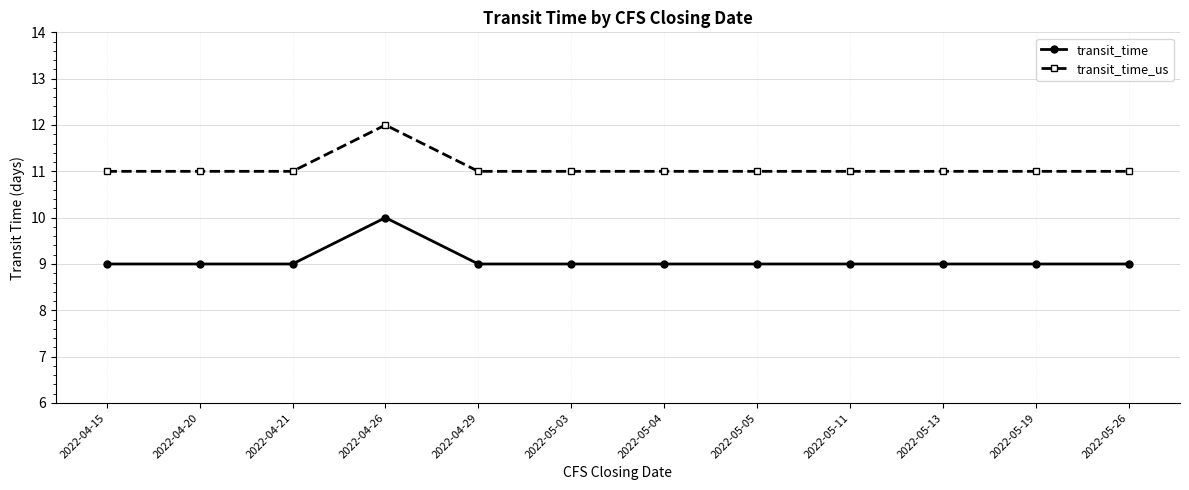

What is the label of the 10th point from the left?

2022-05-13